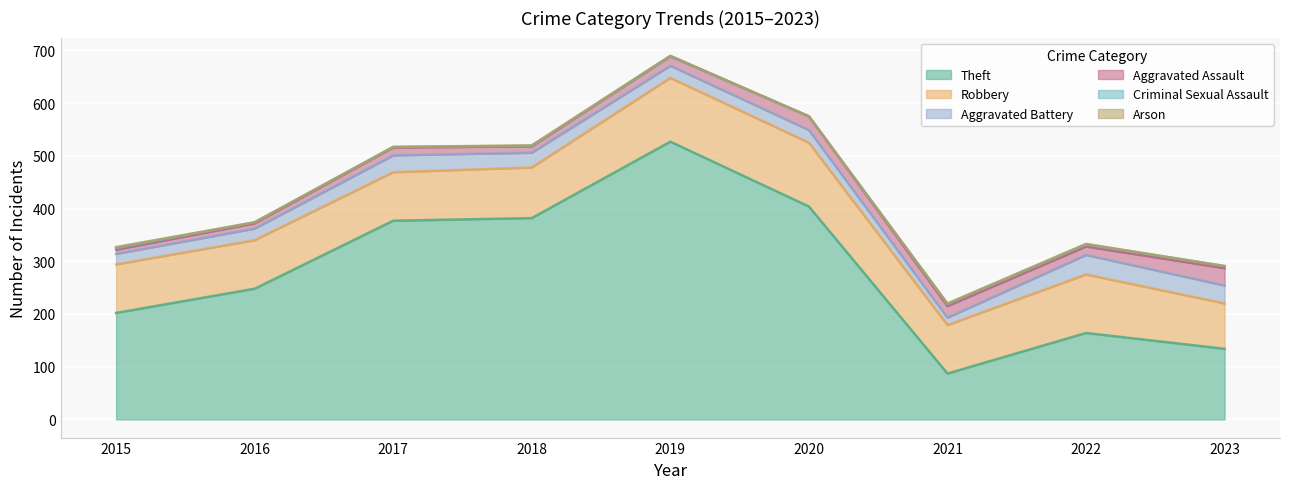

In Aggravated Assault, how many points are lower than both neighbors (excluding endpoints)?

2